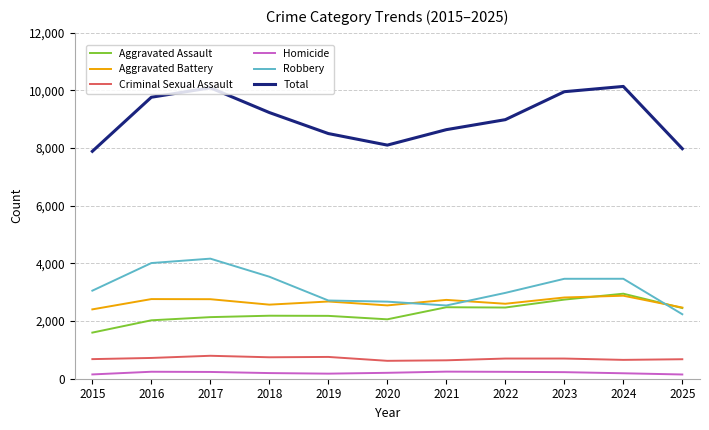

Which series changed the most between 2020 and 2023?

Total